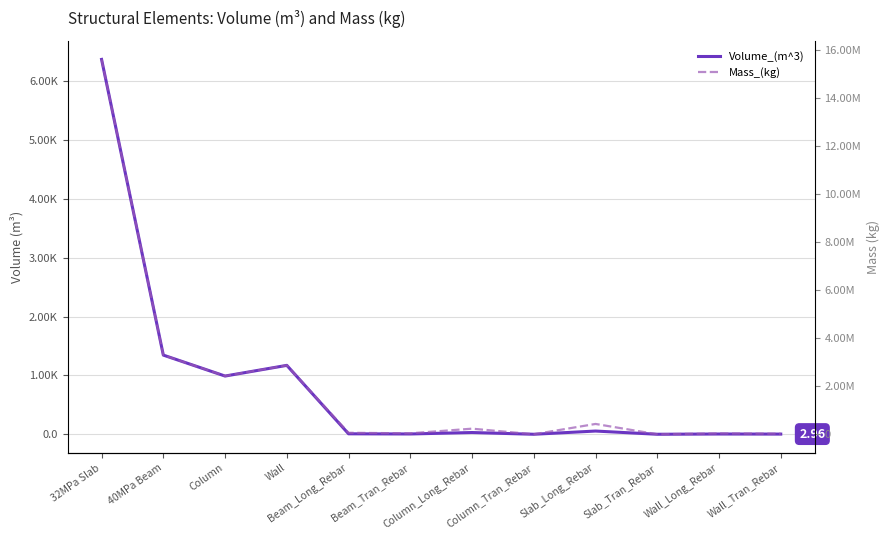

What is the label of the 10th point from the right?

Column